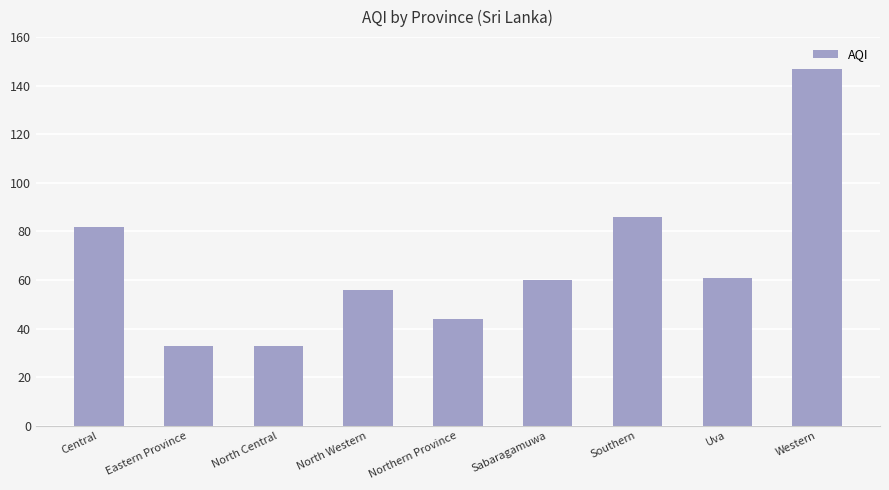

The value at Eastern Province is 17. True or false?

False